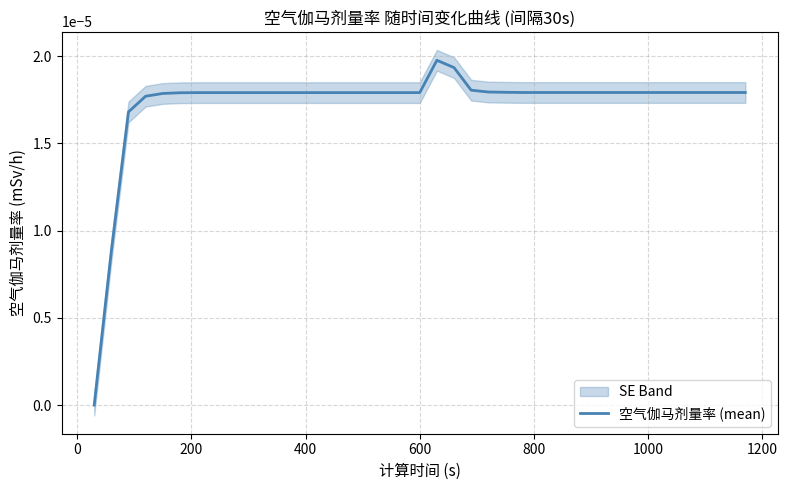

How many lines are shown in the chart?

1